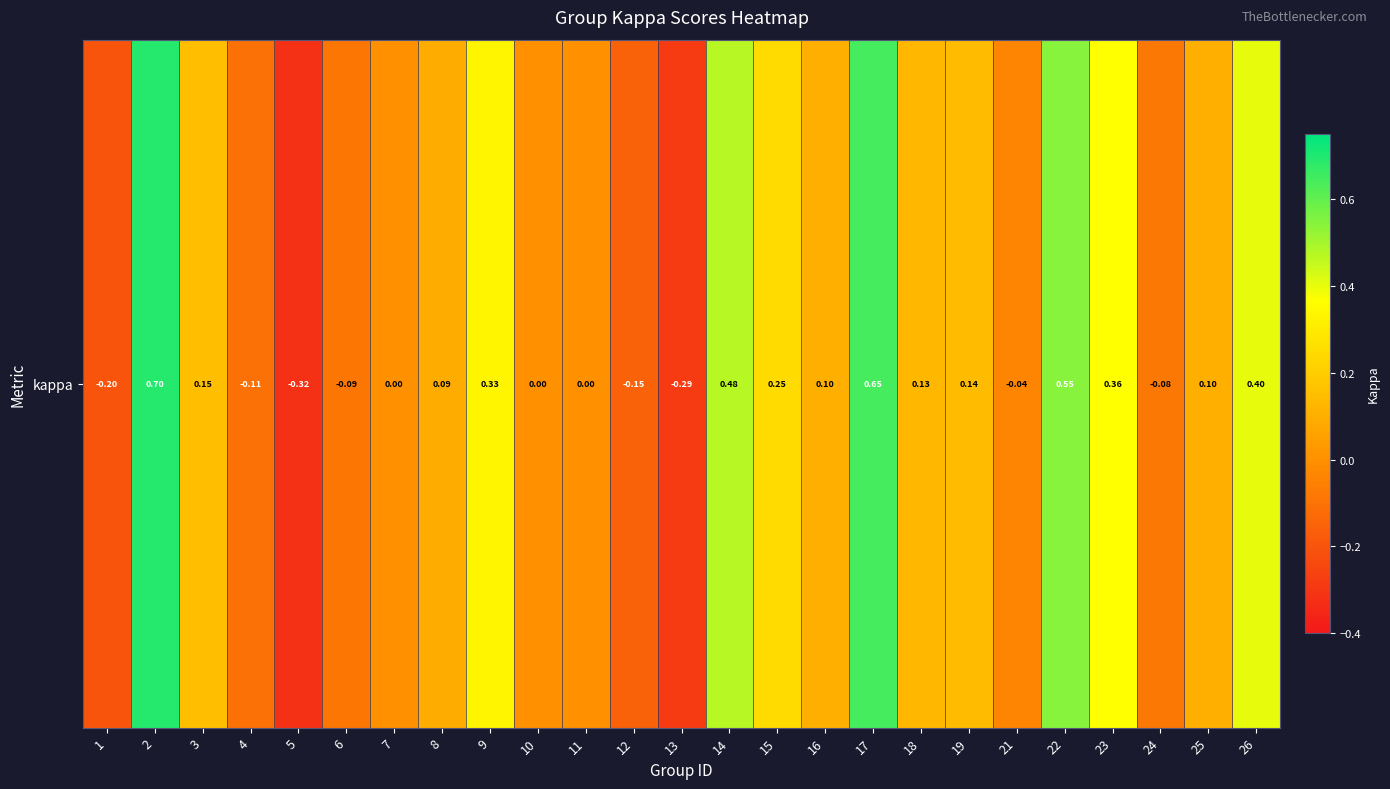

Reading right to left, extract all data points from this chart.

0.4	0.1	-0.1	0.4	0.5	-0.0	0.1	0.1	0.6	0.1	0.2	0.5	-0.3	-0.2	0.0	0.0	0.3	0.1	0.0	-0.1	-0.3	-0.1	0.2	0.7	-0.2